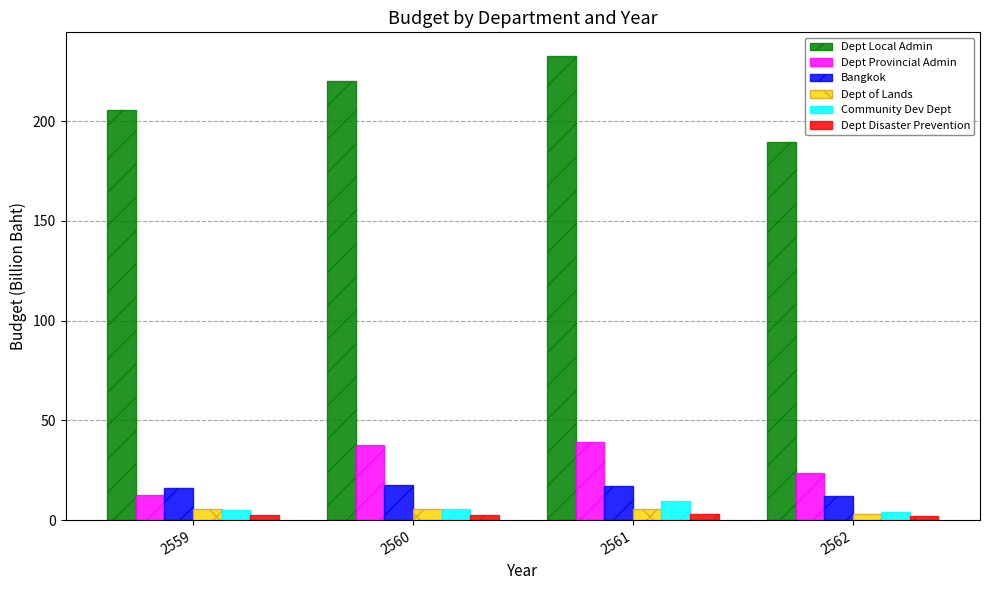

Is it true that Dept Local Admin equals 205.5 at 2559?

True